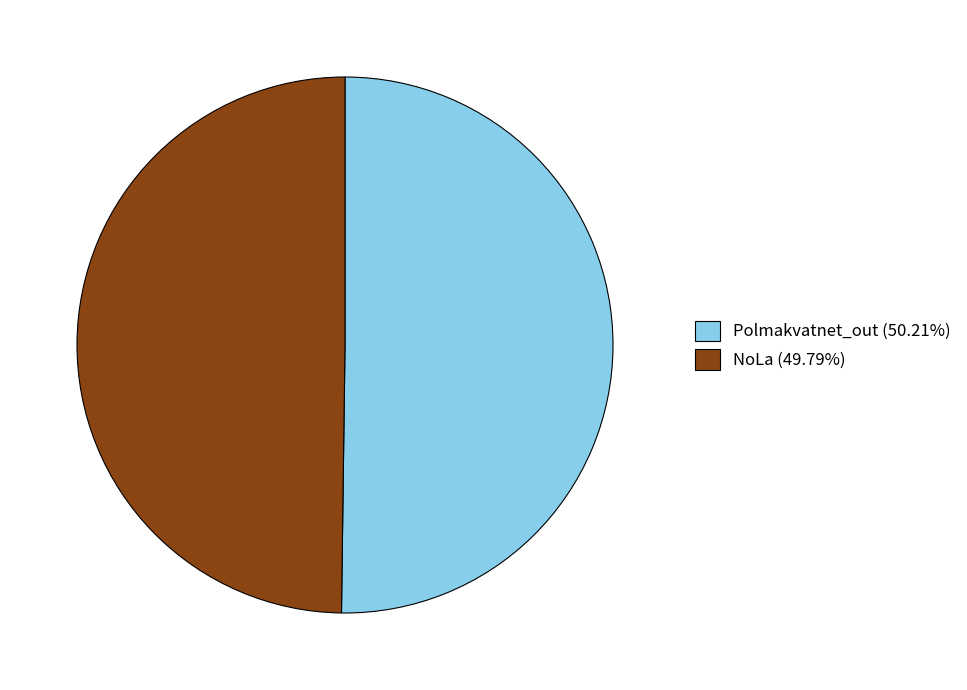

What is the ratio of the value at NoLa (49.79%) to the value at Polmakvatnet_out (50.21%)?

1.0